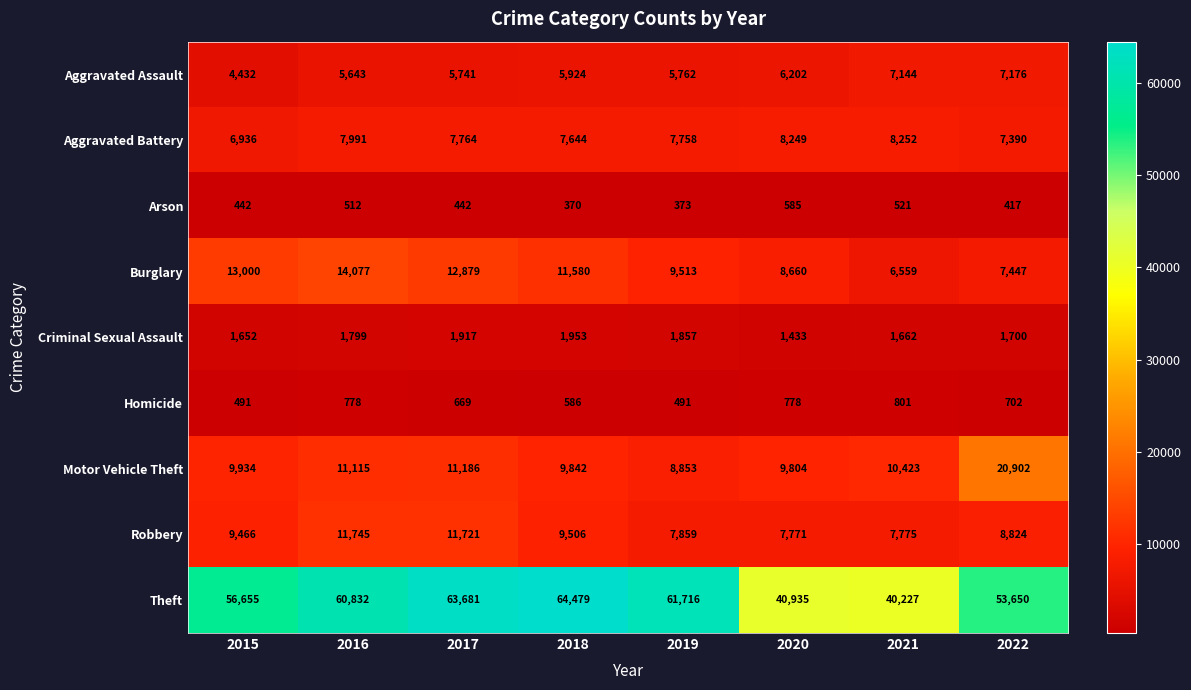

Which category has the highest value in the Theft series?

2018